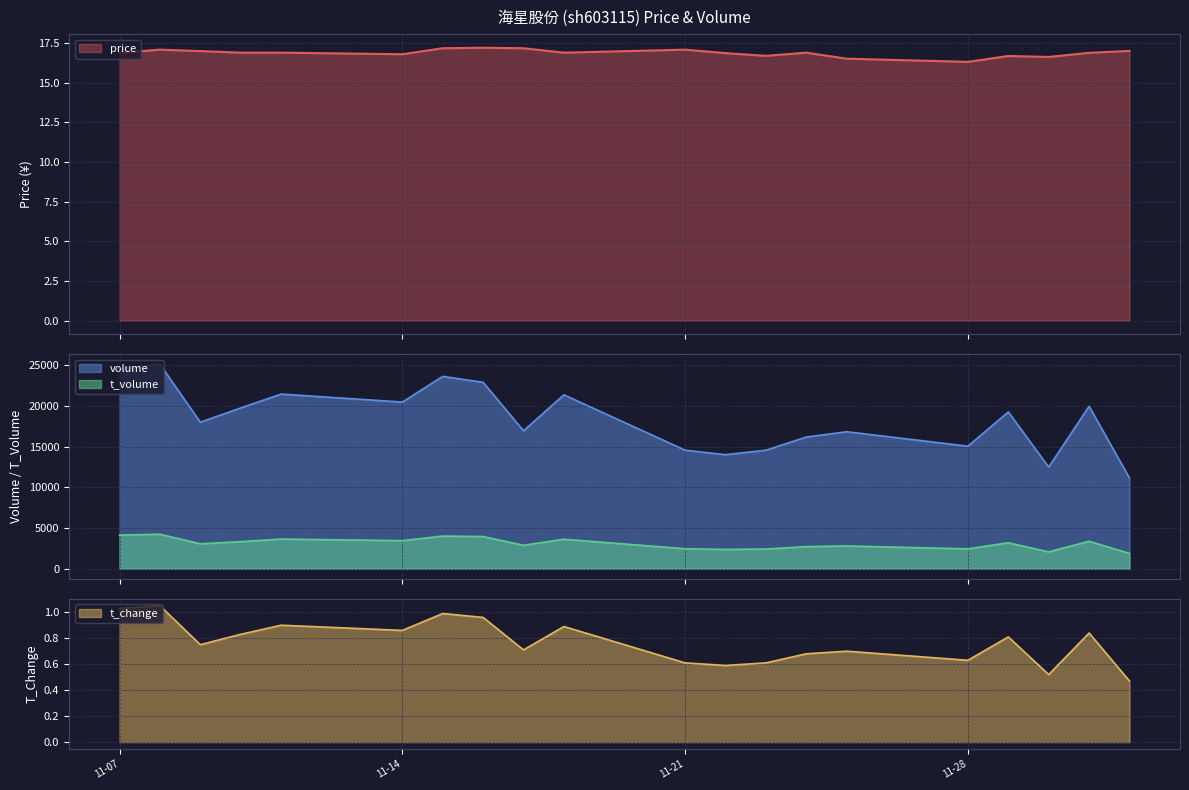

True or false: t_volume and volume intersect in this chart.

False